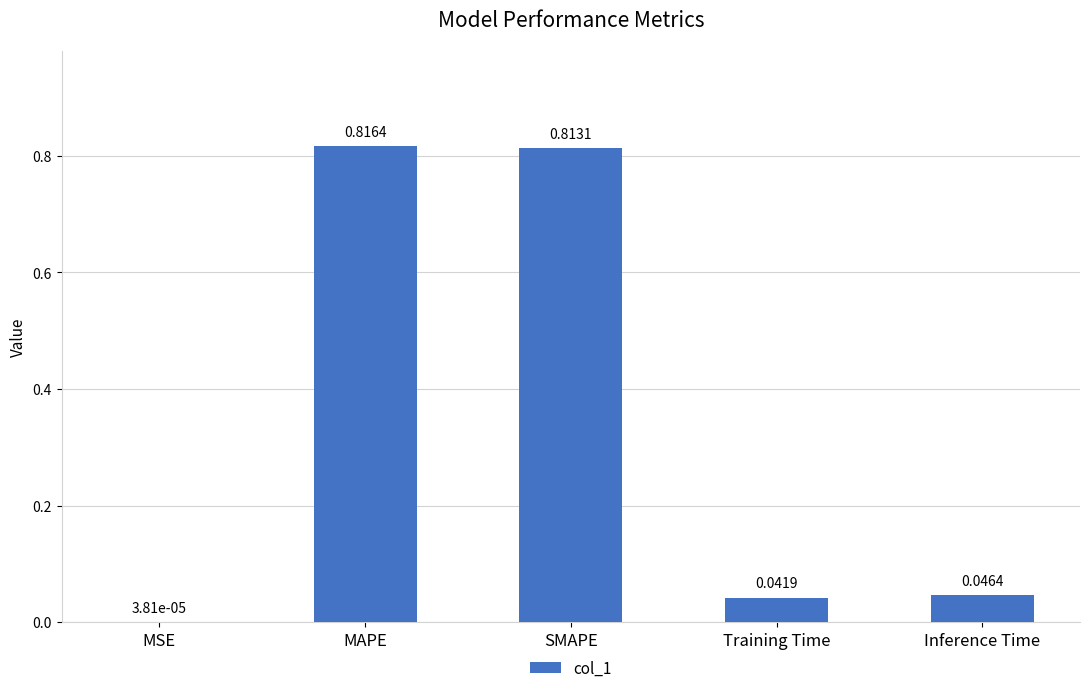

At which category does the chart reach its peak across all series?

MAPE